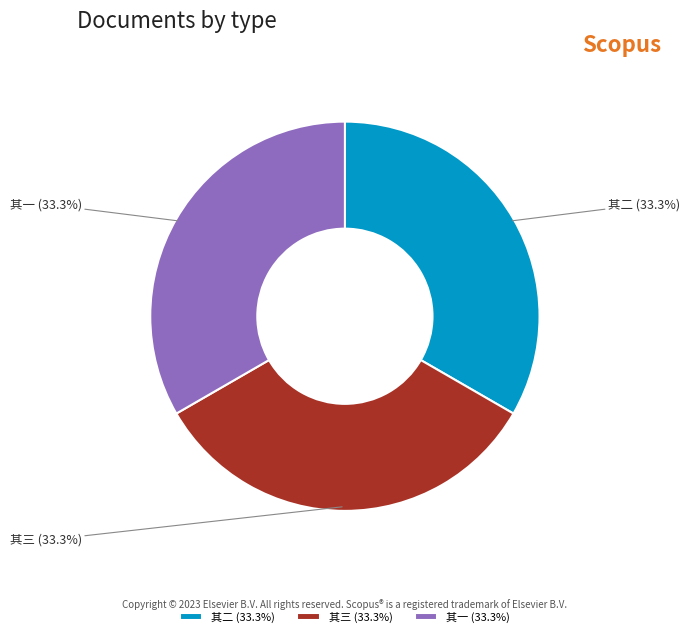

Approximately how many times larger is the value at 其一 (33.3%) compared to 其三 (33.3%)?

1.0